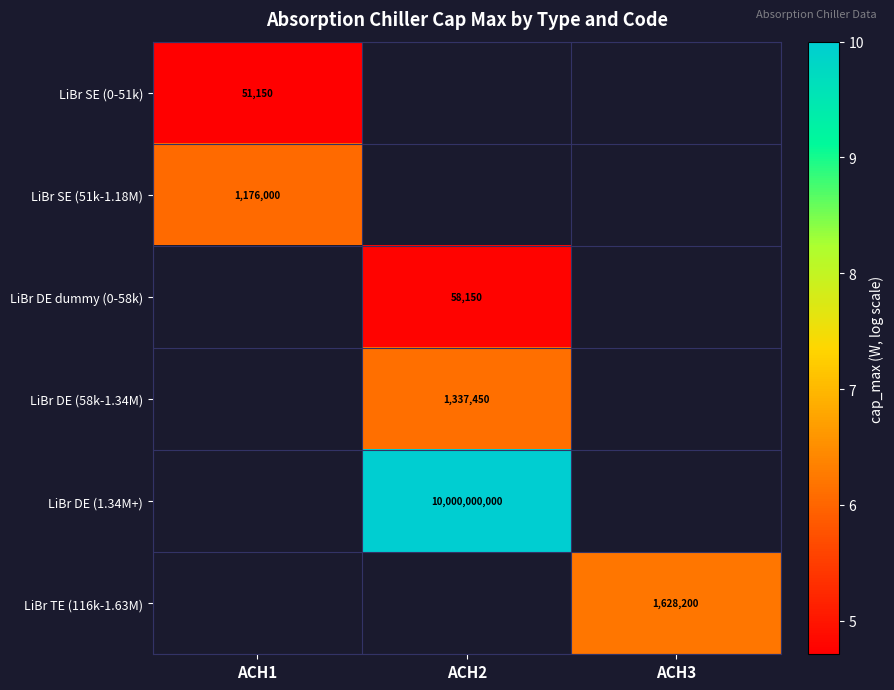

At how many categories does at least one series exceed 8?

1